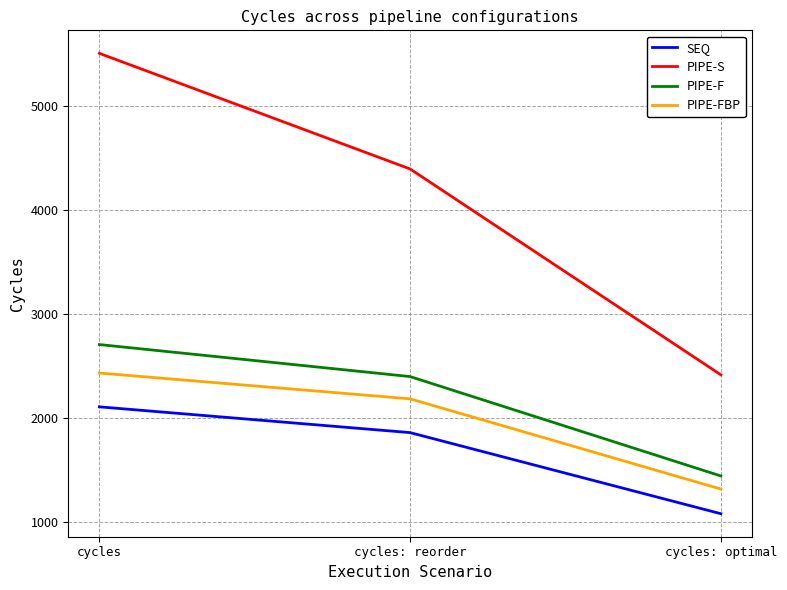

Is it true that SEQ equals 1076 at cycles: optimal?

True